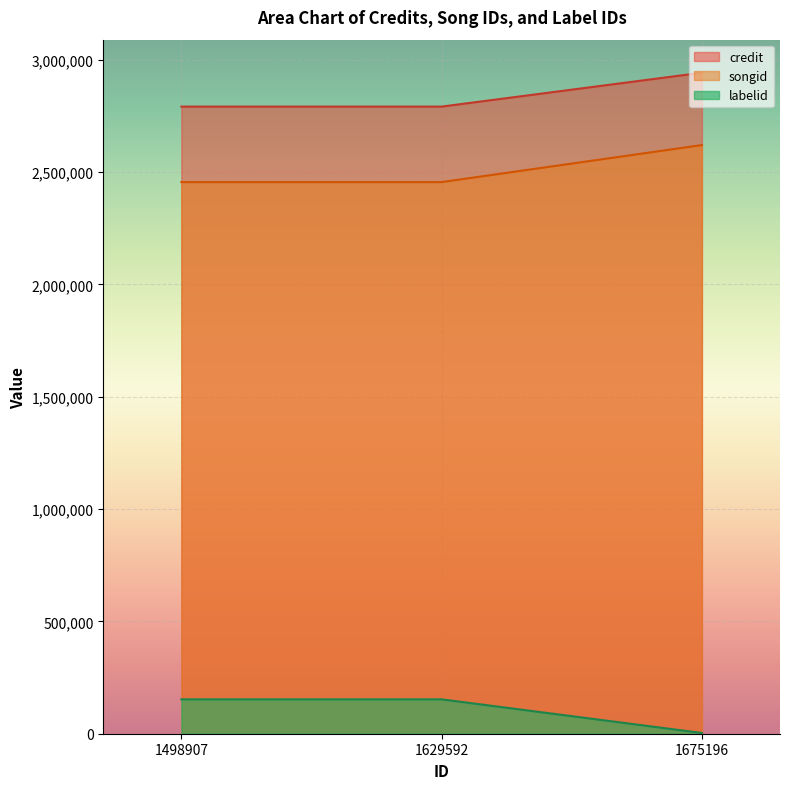

Reading left to right, transcribe all the data shown in this chart.

credit: 2791126	2791126	2941914
songid: 2455165	2455165	2619899
labelid: 152985	152985	3267